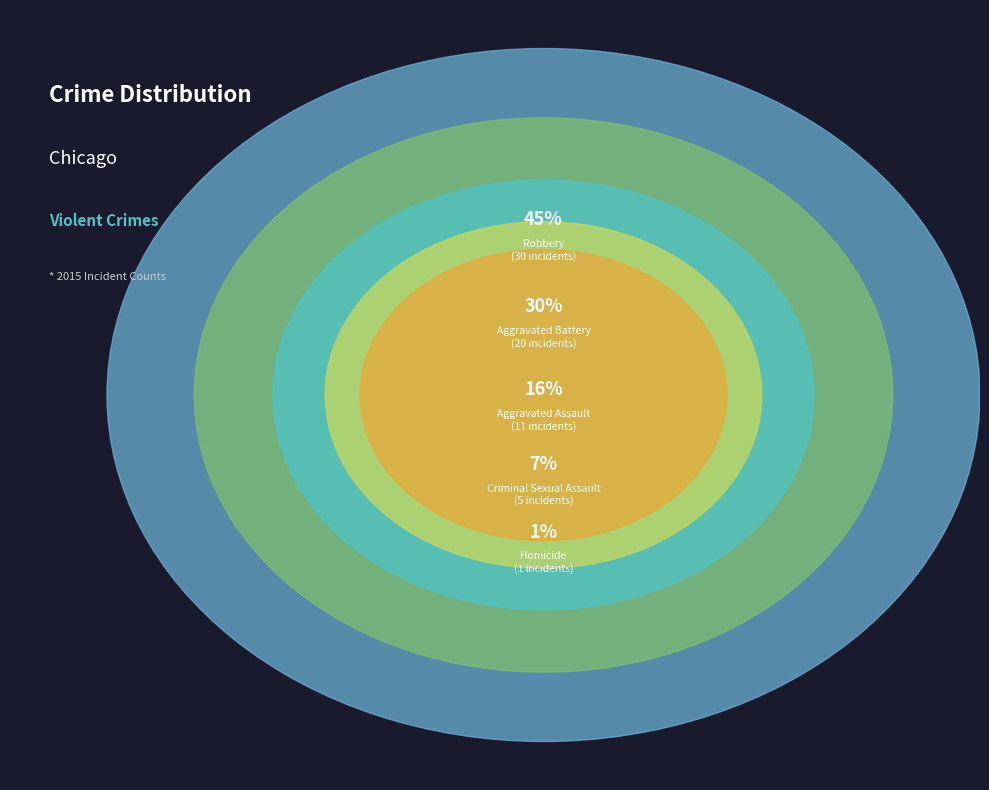

To the nearest percent, what is the average slice percentage?

20%